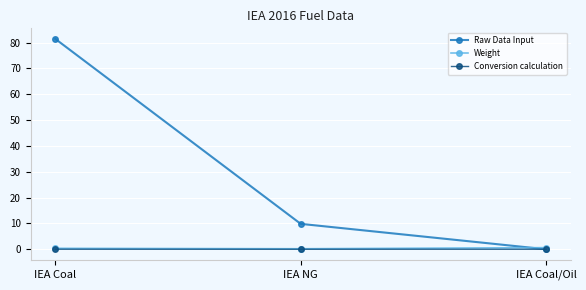

At which category does the chart reach its peak across all series?

IEA Coal